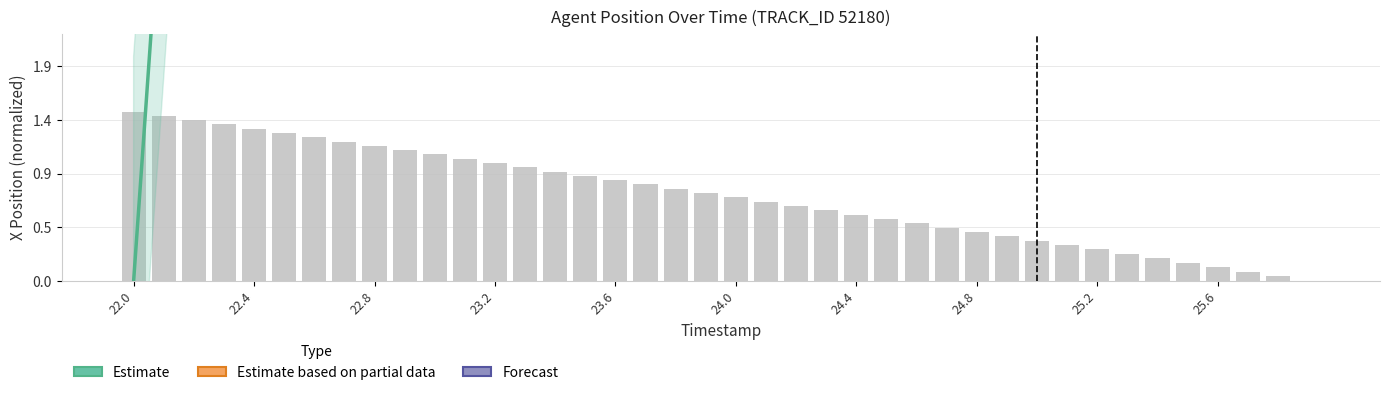

What is the average value?

0.8